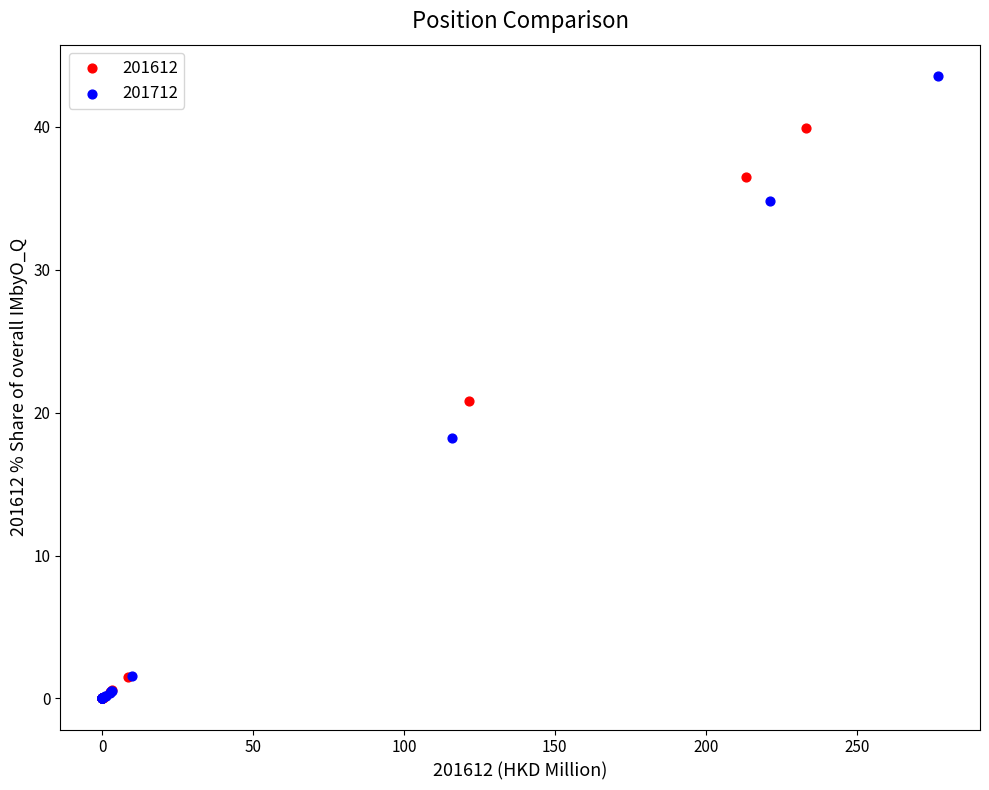

Which series has the widest spread of Y values?

201712